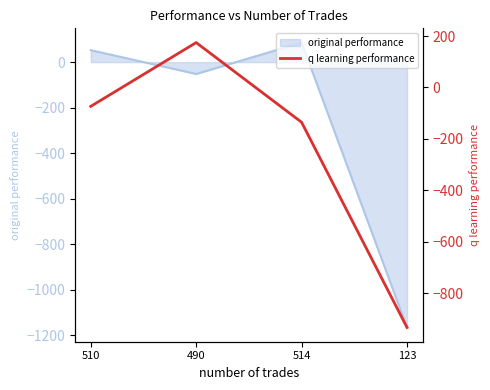

List the labels in order of value, smallest first.

123, 514, 510, 490